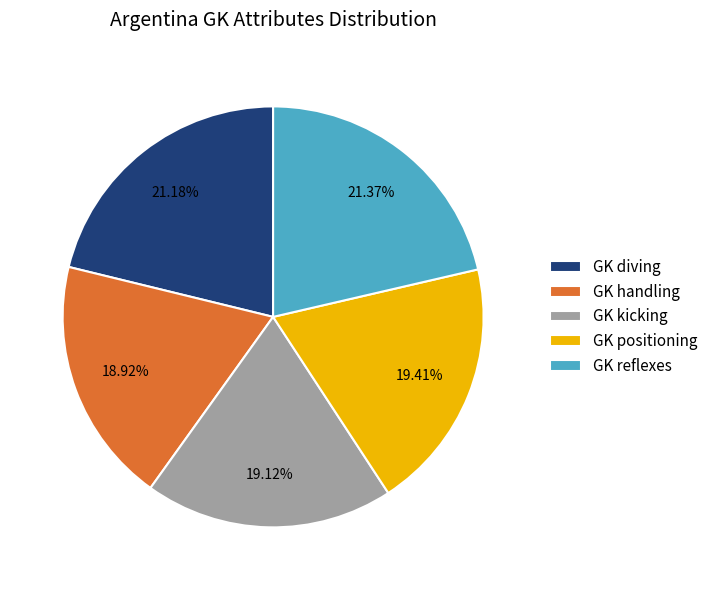

Combined, what portion of the pie is GK reflexes and GK positioning?

40.8%